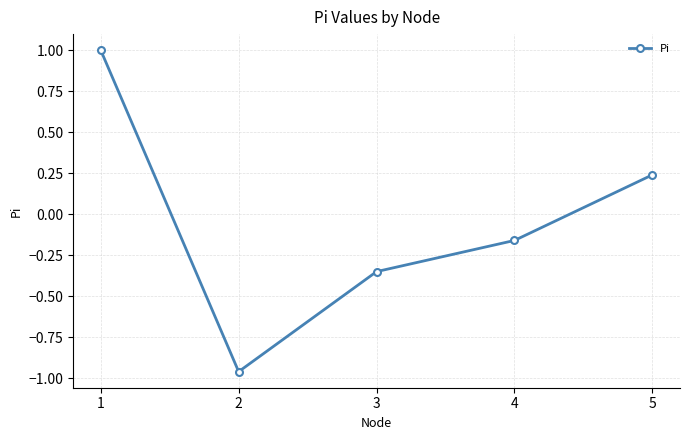

Where is the first local minimum?

2